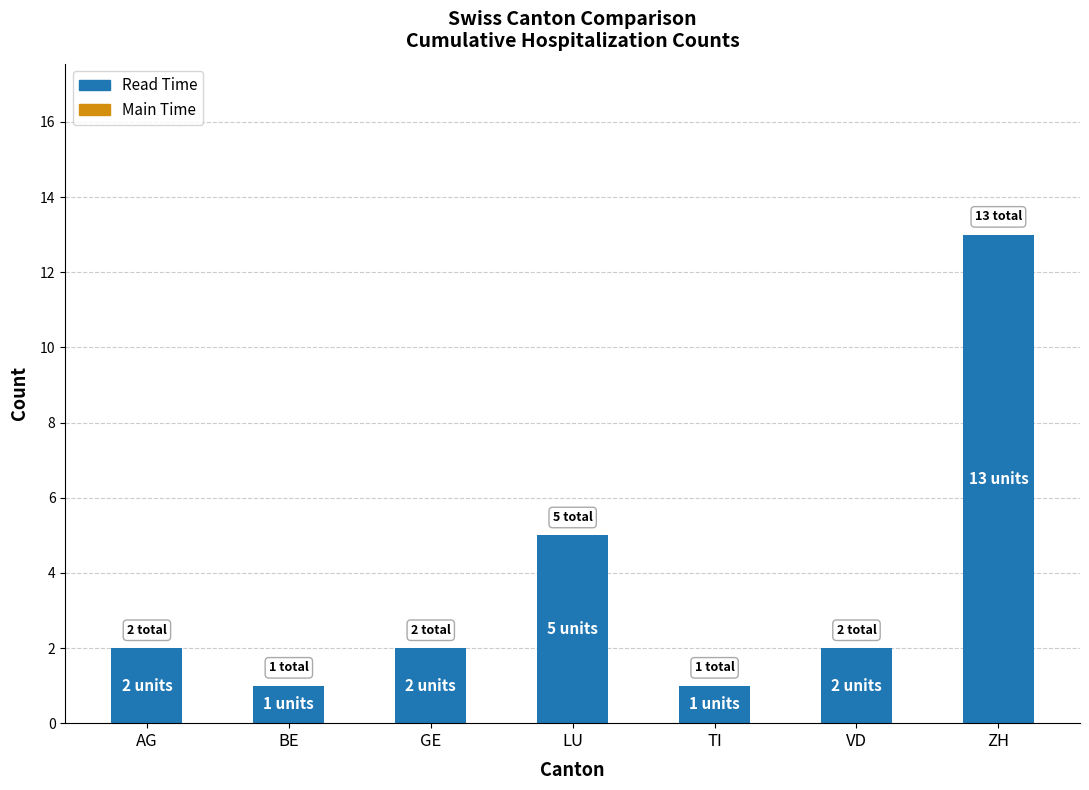

Reading left to right, what are all the values shown in this chart?

2	1	2	5	1	2	13